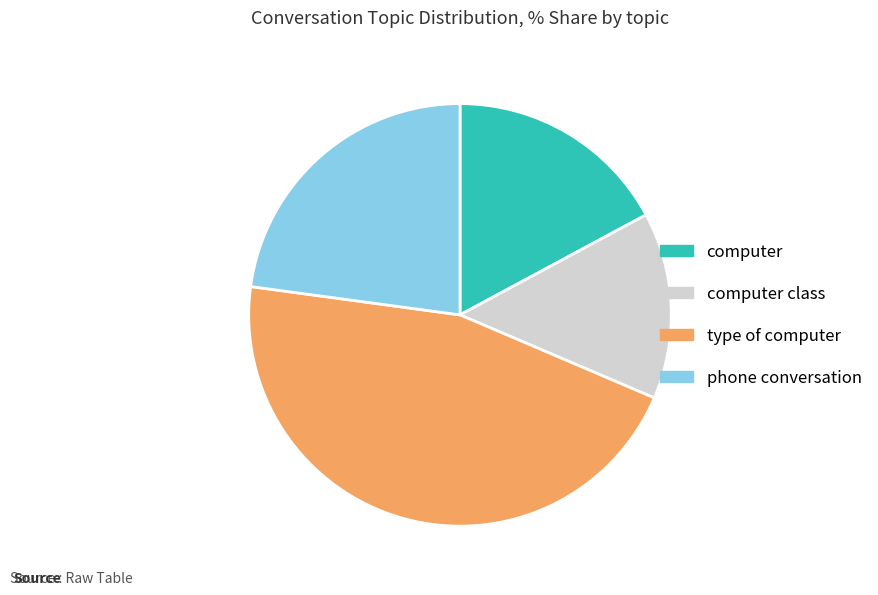

Rank the categories by value from lowest to highest.

computer class, computer, phone conversation, type of computer